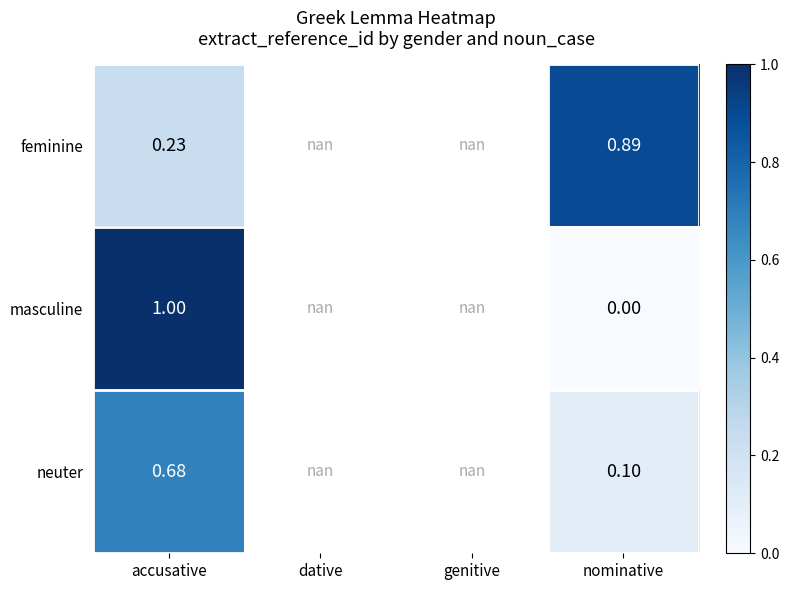

Which category has the lowest value across all series?

nominative